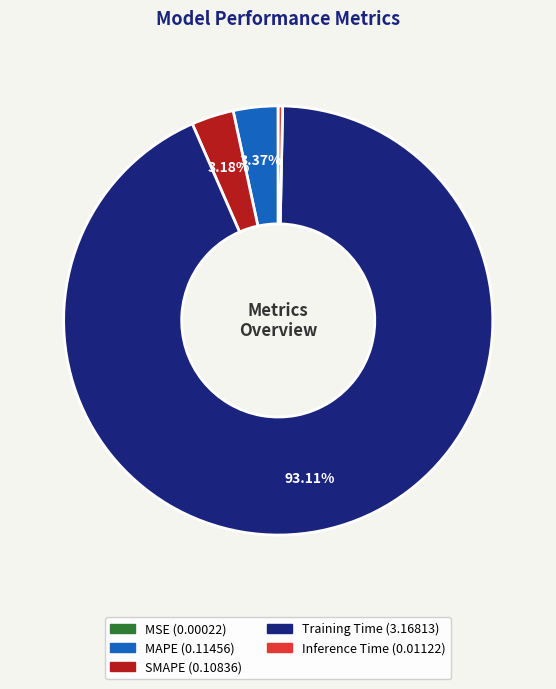

Which category has the biggest portion of the pie?

Training Time